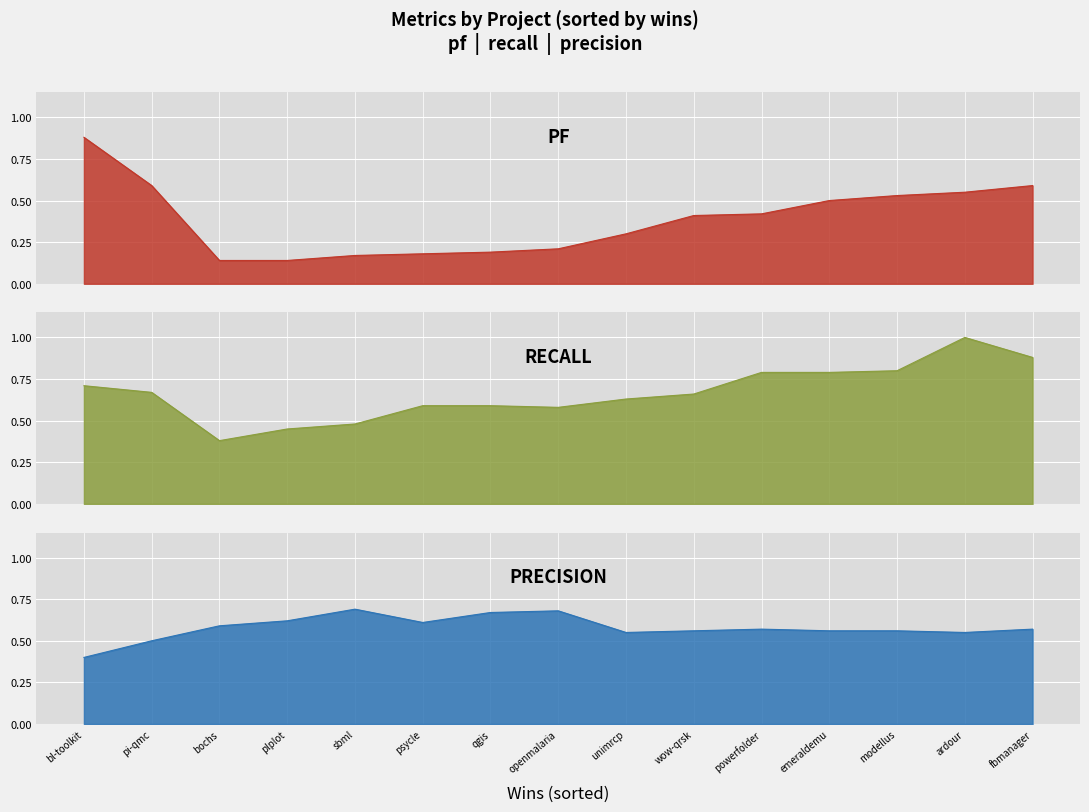

How many lines are shown in the chart?

3